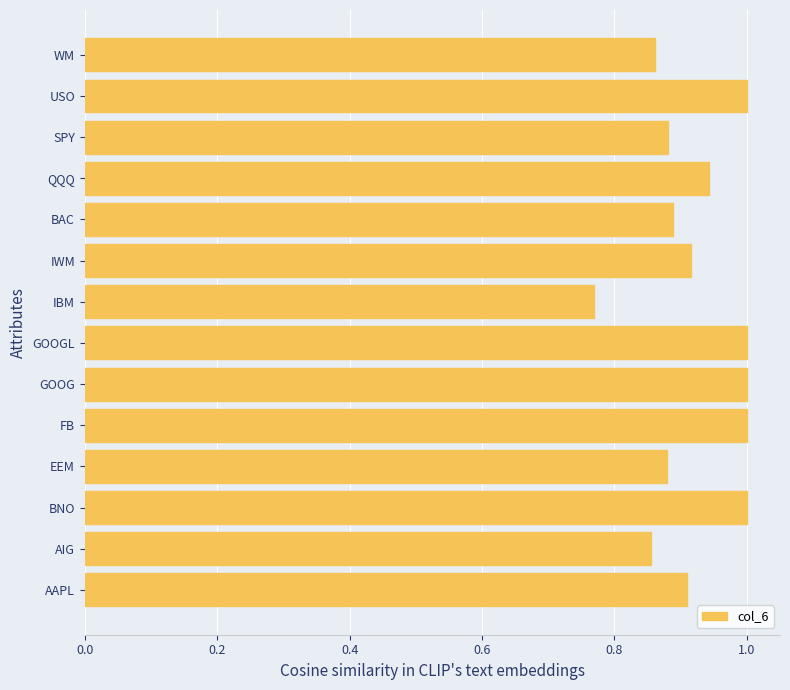

What is the maximum value shown in the chart?

1.0